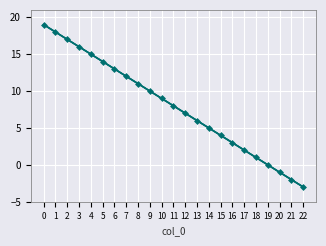

Reading left to right, extract all data points from this chart.

ZHZ65PYD: 19.0	18.0	17.0	16.0	15.0	14.0	13.0	12.0	11.0	10.0	9.0	8.0	7.0	6.0	5.0	4.0	3.0	2.0	1.0	0.0	-1.0	-2.0	-3.0
ZHZ65PYD trend: 19.0	18.0	17.0	16.0	15.0	14.0	13.0	12.0	11.0	10.0	9.0	8.0	7.0	6.0	5.0	4.0	3.0	2.0	1.0	-0.0	-1.0	-2.0	-3.0
ZHZ65PYD smooth: 19.0	18.0	17.0	16.0	15.0	14.0	13.0	12.0	11.0	10.0	9.0	8.0	7.0	6.0	5.0	4.0	3.0	2.0	1.0	0.0	-1.0	-2.0	-3.0